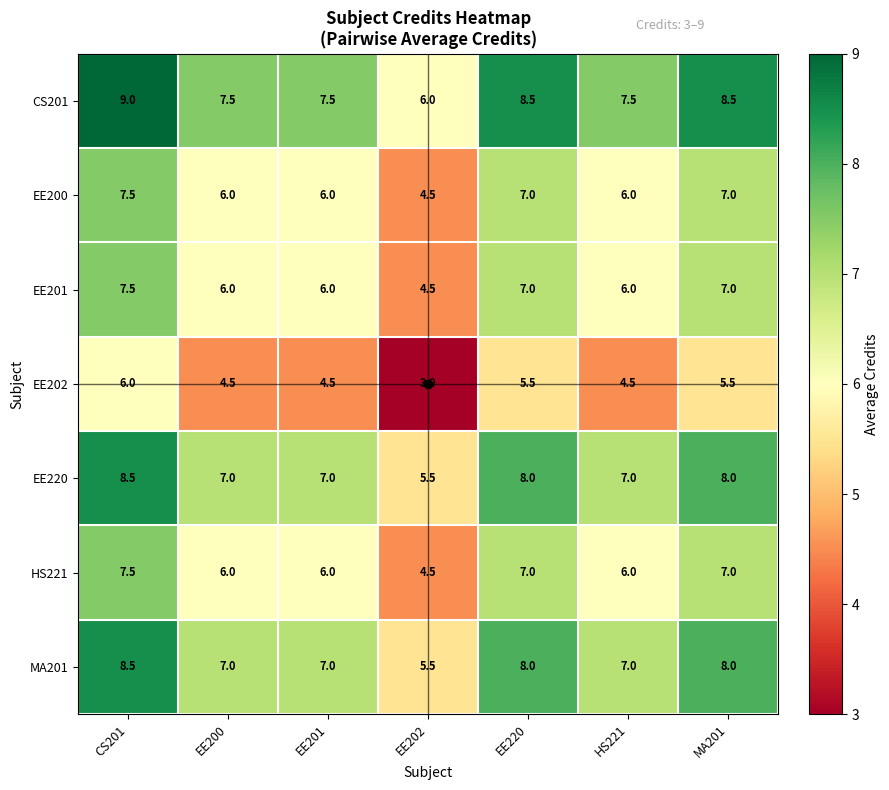

Where does the EE201 series first go above 6?

CS201